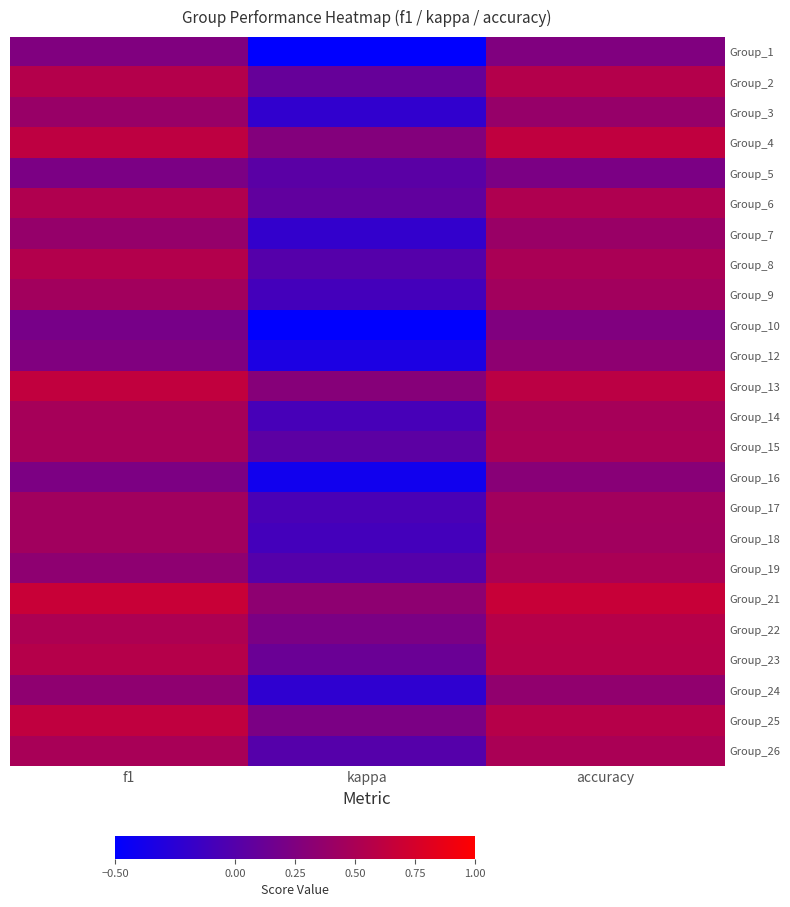

Rank the series at f1 from lowest to highest value.

Group_10, Group_5, Group_16, Group_1, Group_12, Group_19, Group_24, Group_7, Group_3, Group_18, Group_17, Group_9, Group_14, Group_15, Group_26, Group_22, Group_6, Group_8, Group_2, Group_23, Group_4, Group_25, Group_13, Group_21